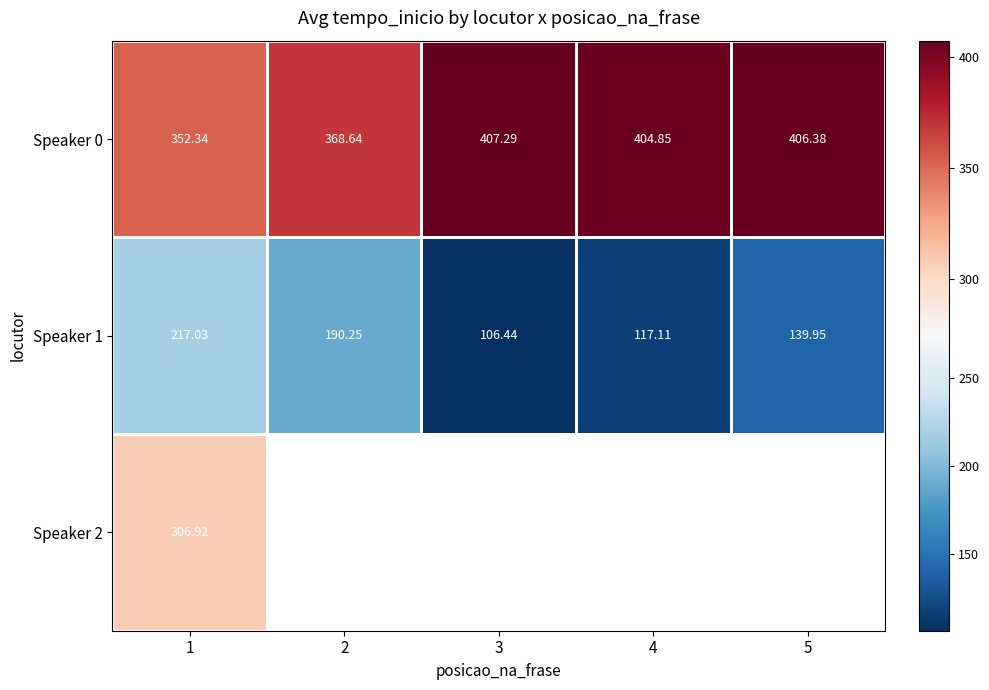

How many values in the Speaker 0 series are below 404?

2